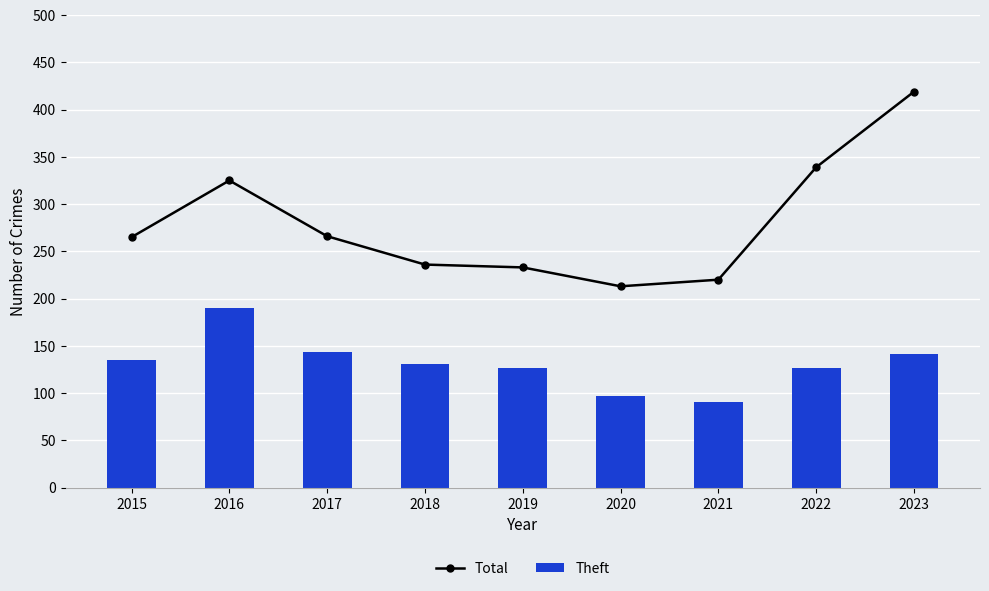

True or false: Total has a value of 419 at 2023.

True